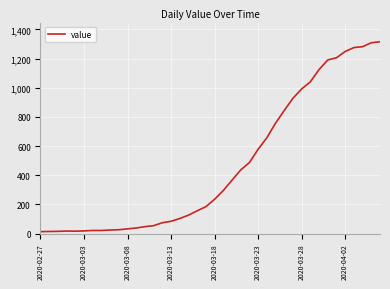

What is the difference between the maximum and minimum values?

1303